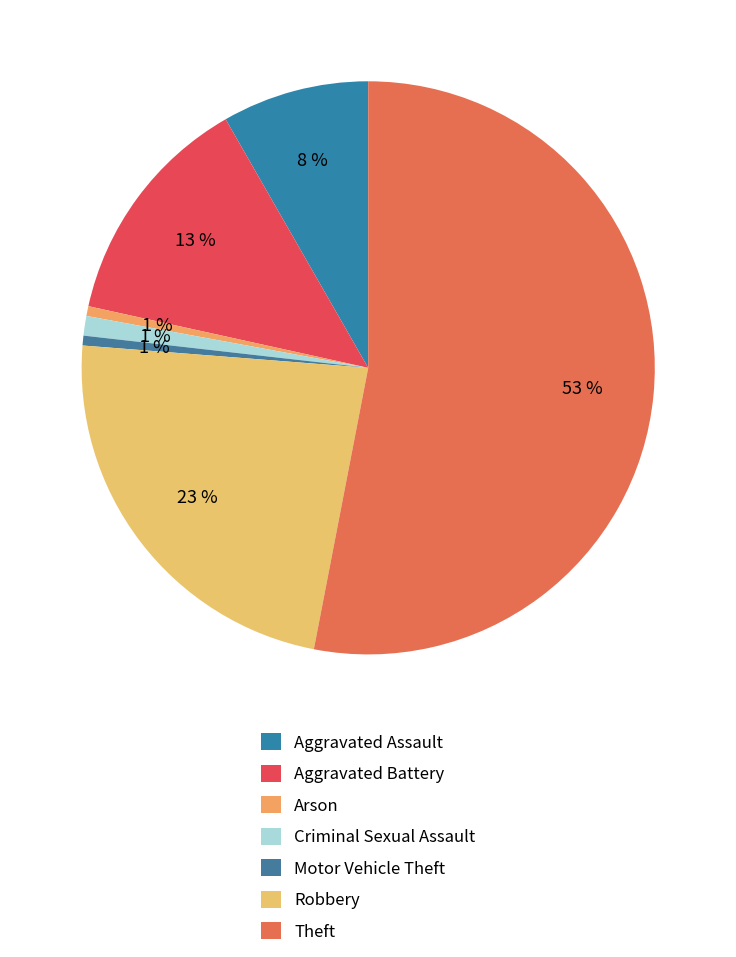

The Aggravated Battery slice represents 1% of the pie. True or false?

False